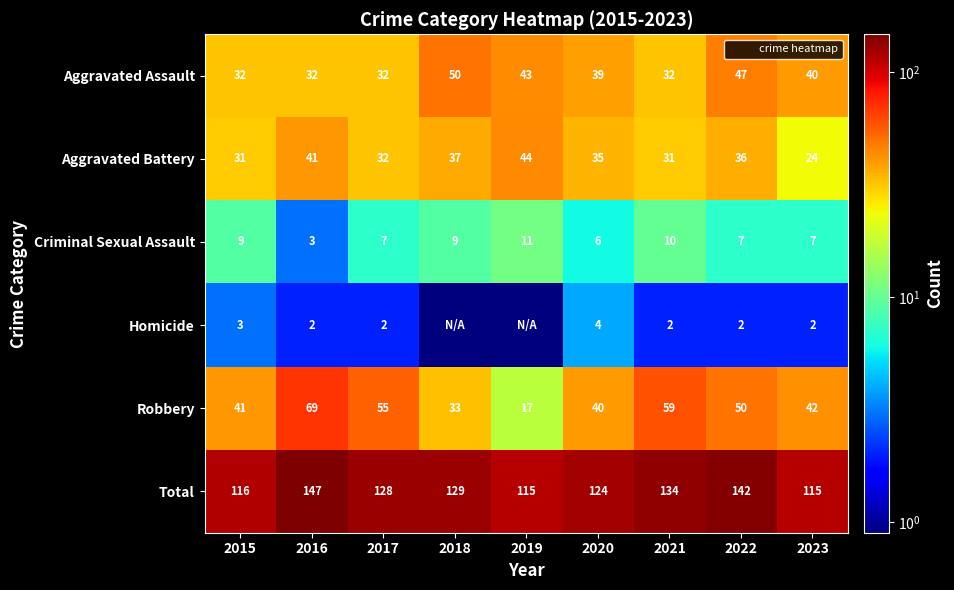

Rank the series by their maximum value, from lowest to highest.

Homicide, Criminal Sexual Assault, Aggravated Battery, Aggravated Assault, Robbery, Total